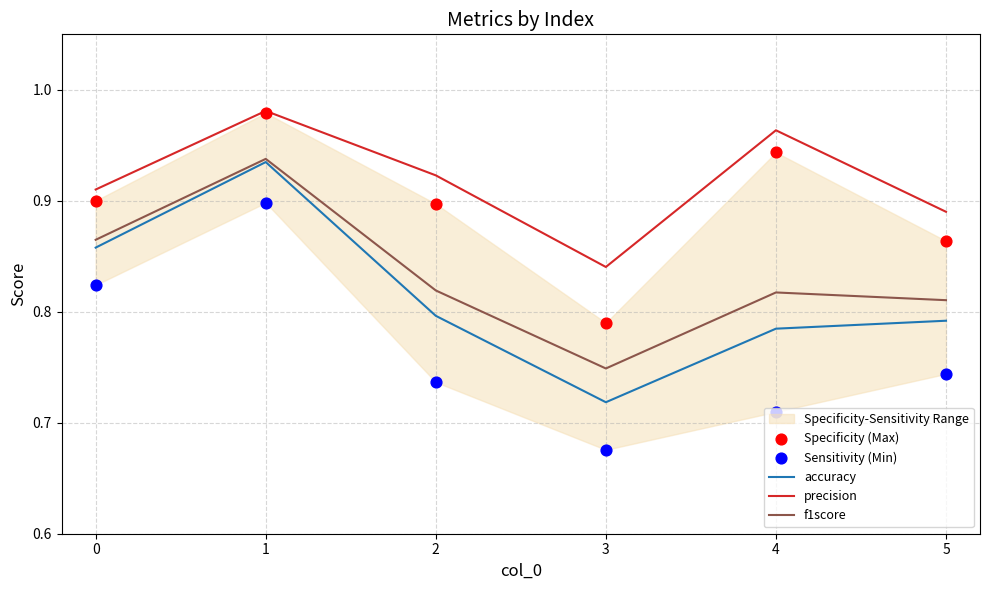

Which series reaches the maximum Y coordinate?

precision